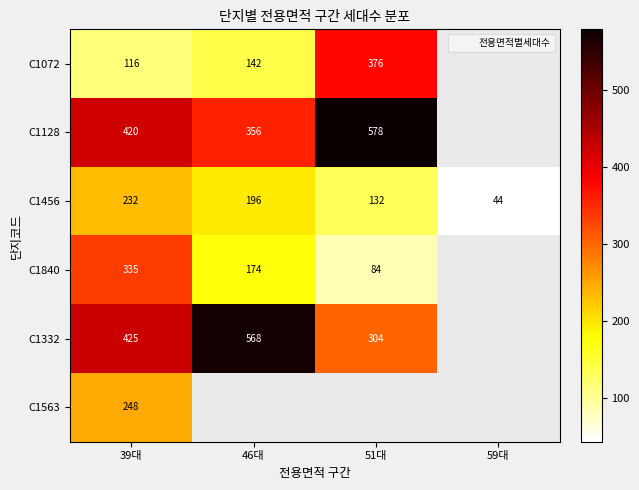

Rank the series by their maximum value, from lowest to highest.

C1456, C1563, C1840, C1072, C1332, C1128